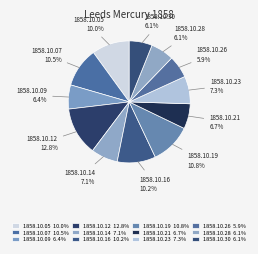

Is there any slice that represents more than half of the pie?

No